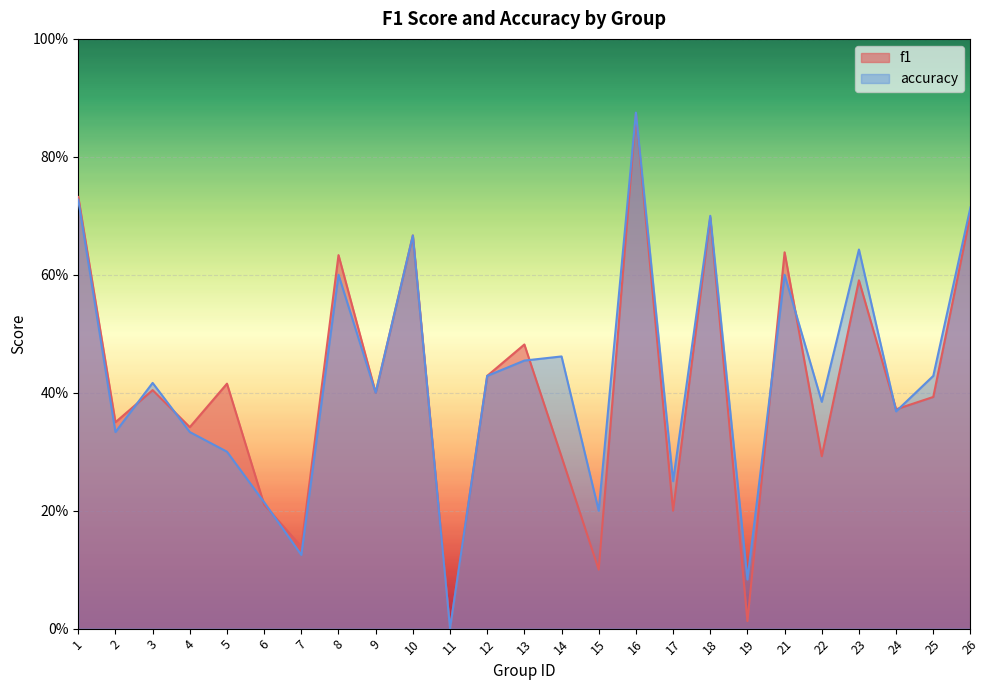

Which series has the widest spread of values?

accuracy